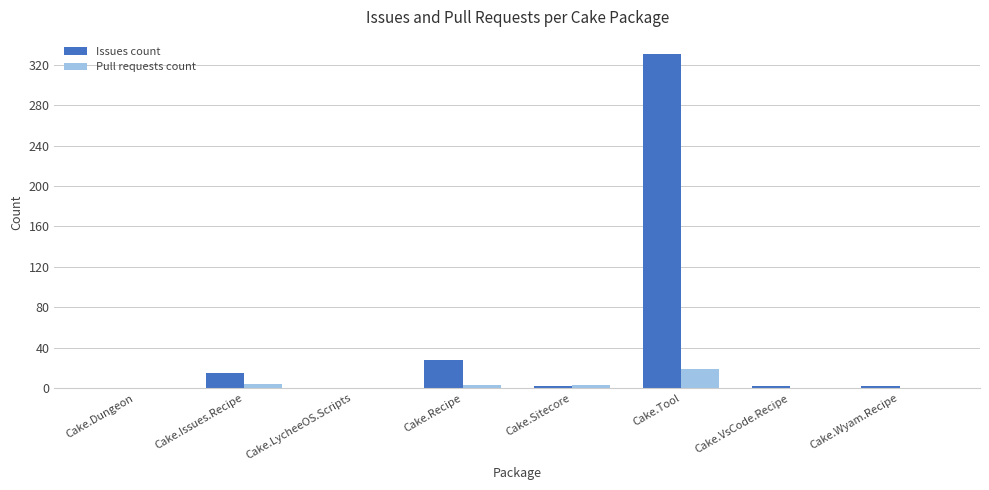

Is the value of Pull requests count at Cake.LycheeOS.Scripts greater than the value of Issues count at Cake.Tool?

No